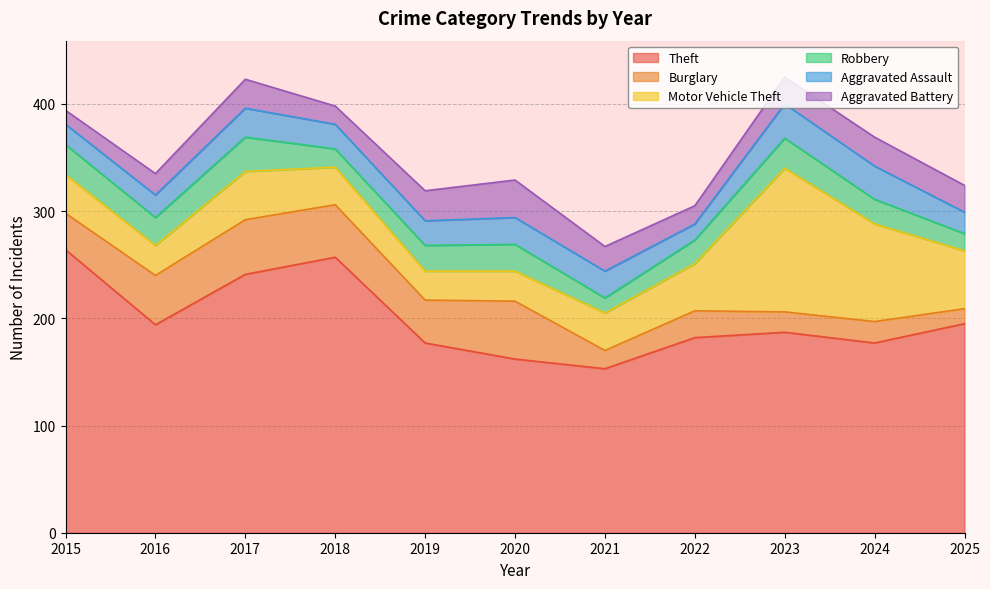

How many intersections are there between Aggravated Battery and Burglary?

3